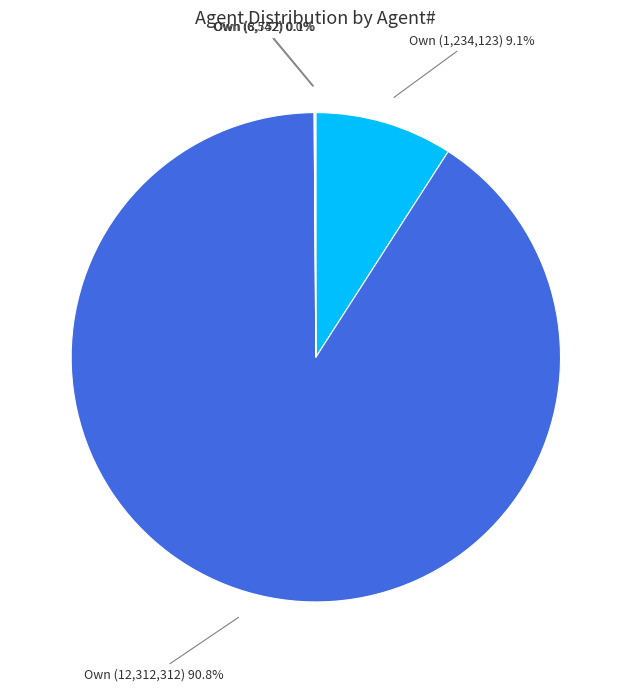

Which slice represents more than half of the pie?

Own (12,312,312)